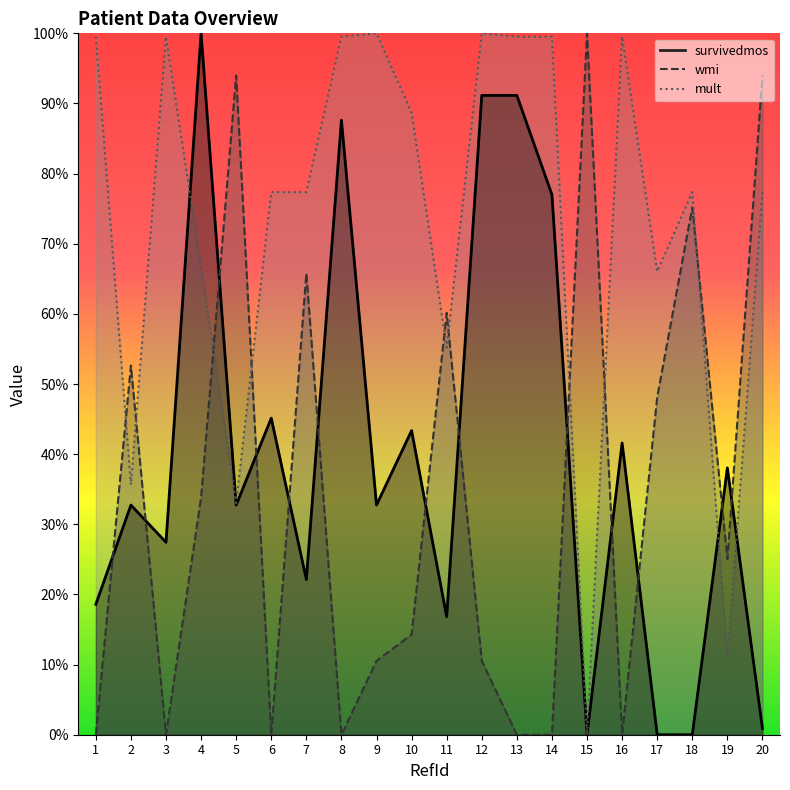

True or false: wmi has a value of 0.3 at 7.

False